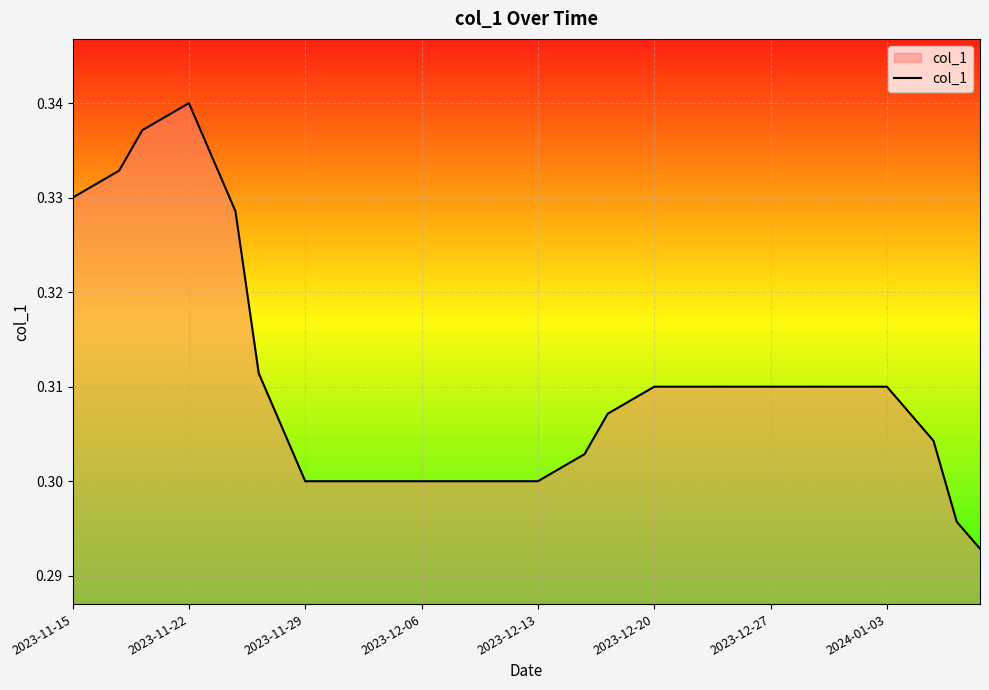

How many lines are shown in the chart?

1